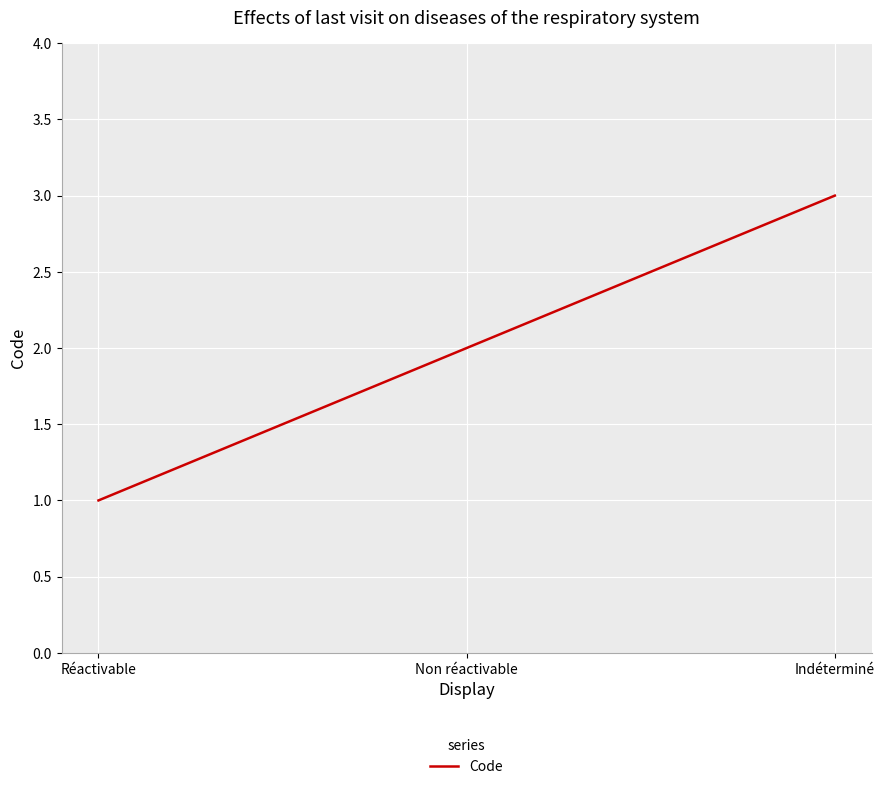

List the labels in order of value, largest first.

Indéterminé, Non réactivable, Réactivable